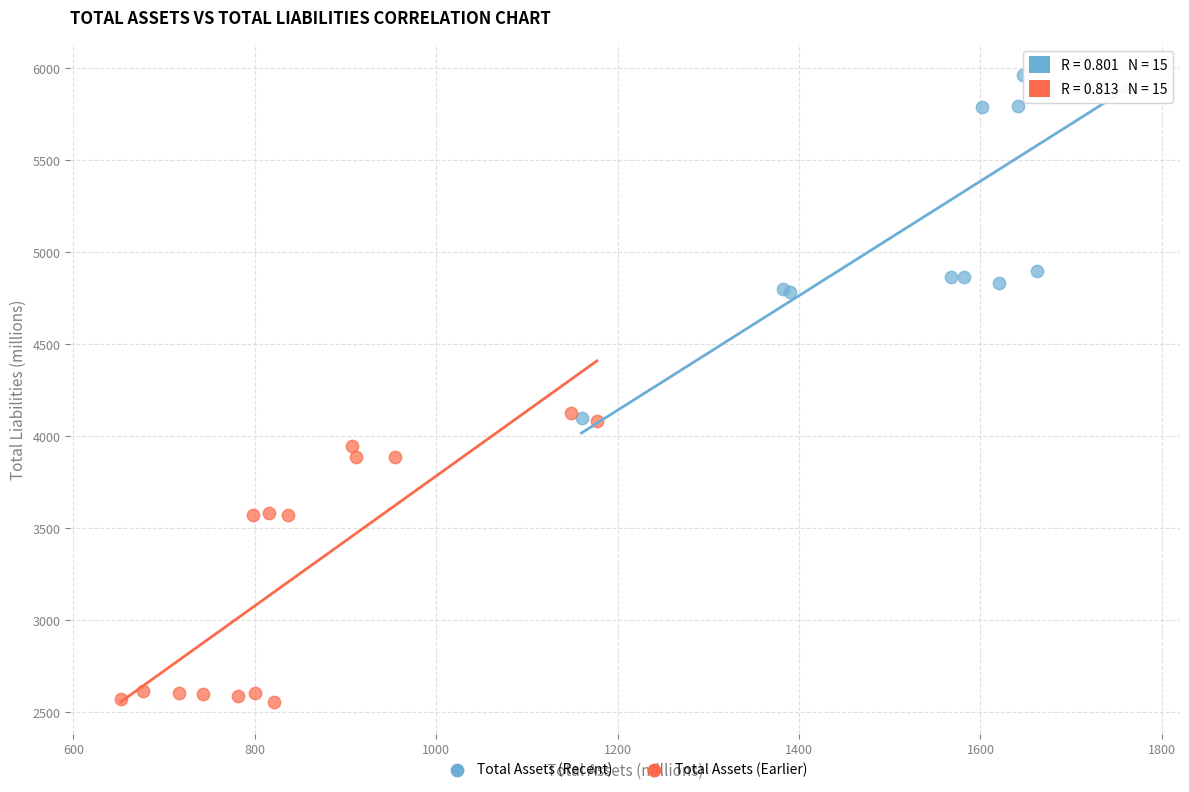

Which series has the widest spread of Y values?

Total Assets (Recent)